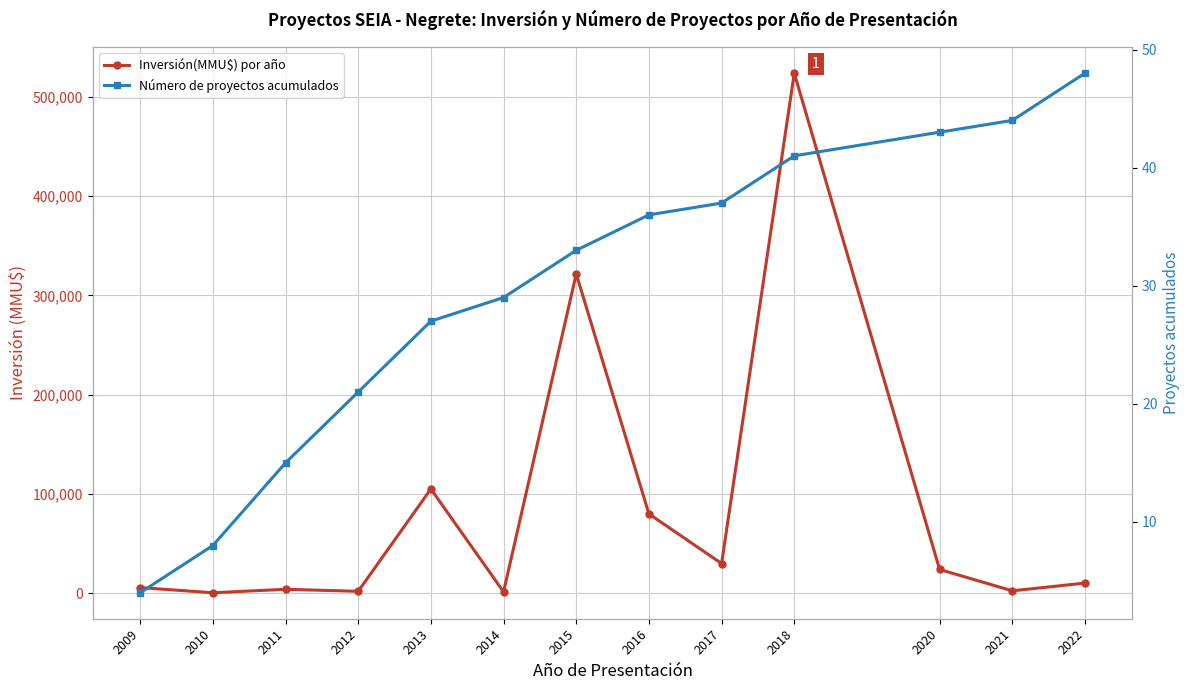

How many lines are shown in the chart?

2